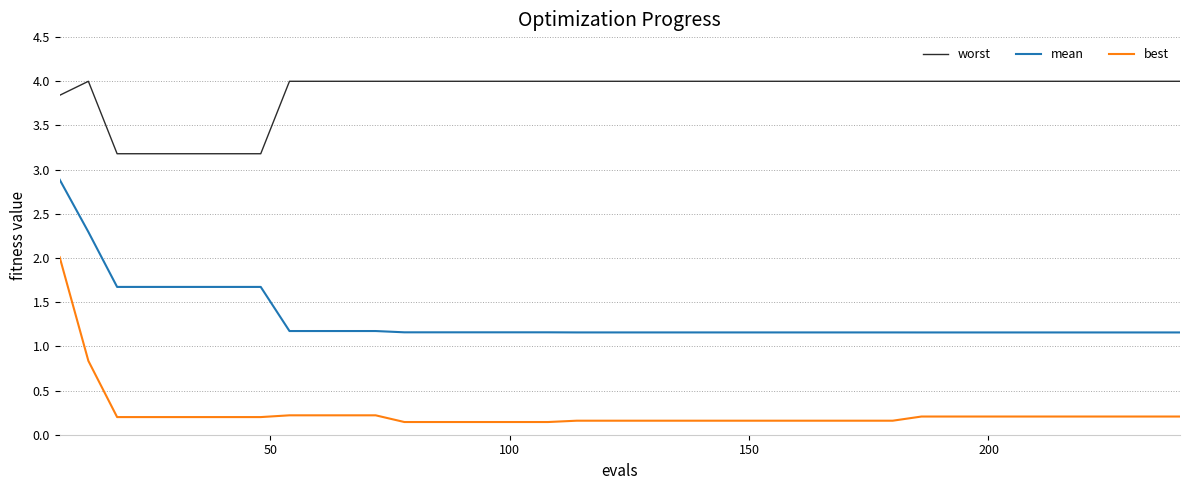

List the series in order of their peak value, highest first.

worst, mean, best